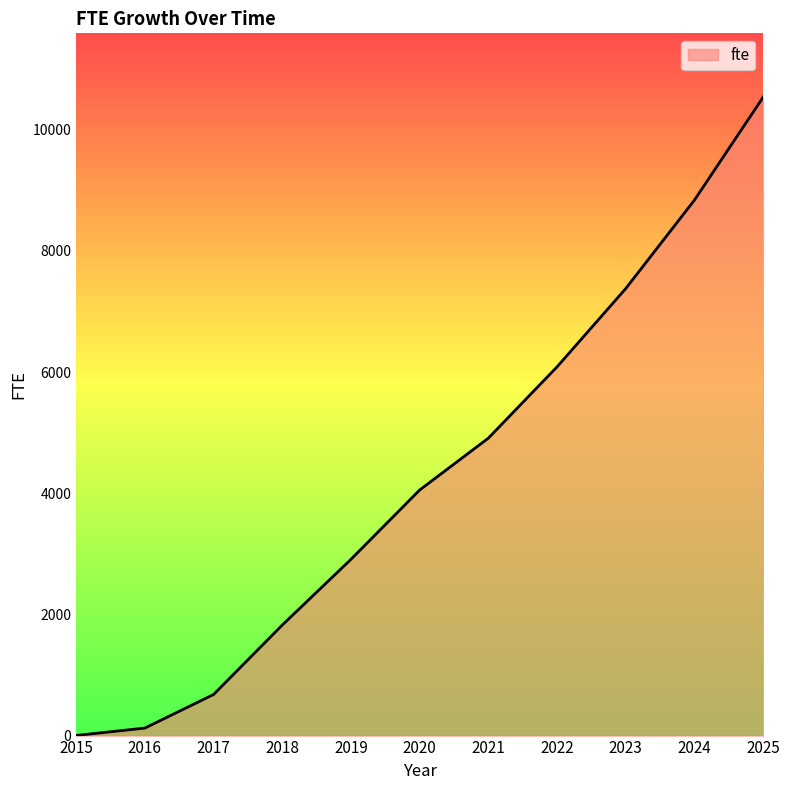

What is the difference between the values at 2020 and 2025?

6484